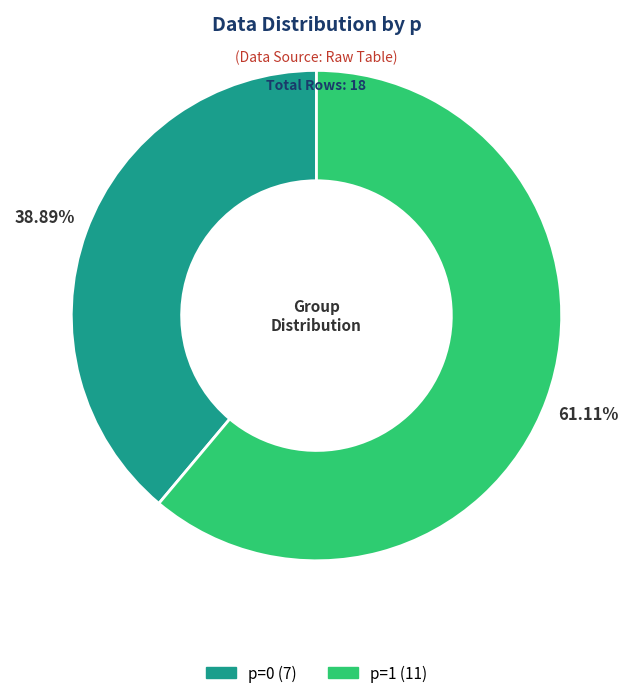

To the nearest percent, what is the combined percentage of p=1 and p=0?

100%